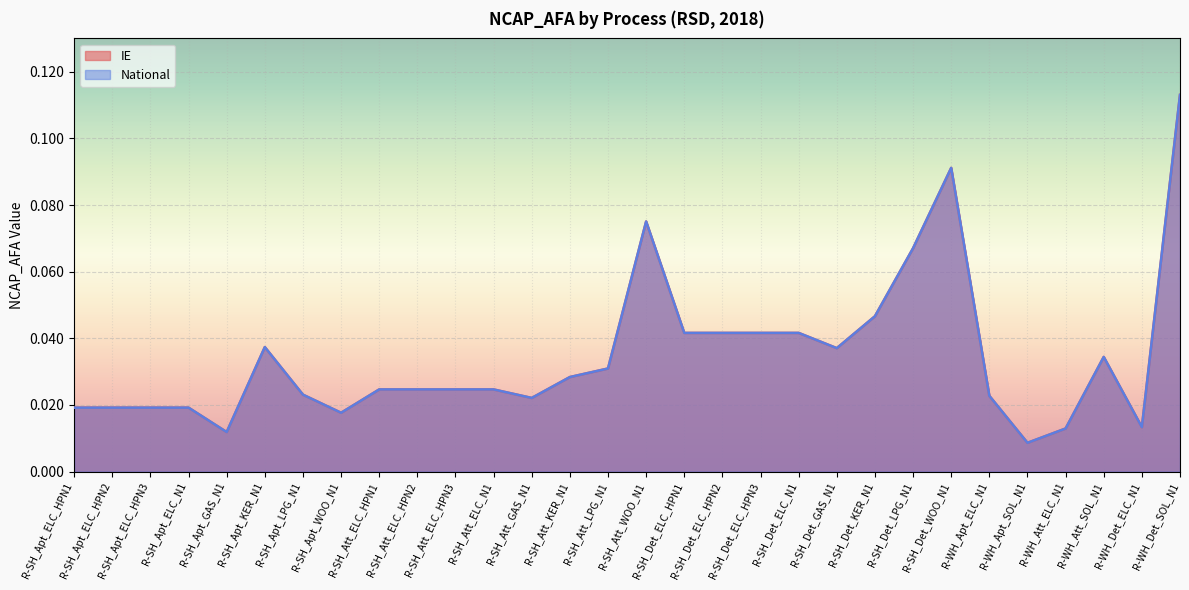

List the series in order of their peak value, lowest first.

IE, National